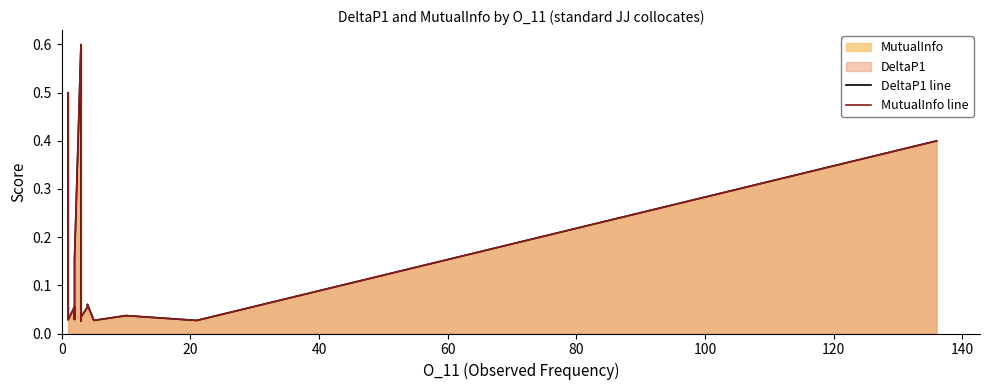

Which series has the largest range (max minus min)?

DeltaP1 line